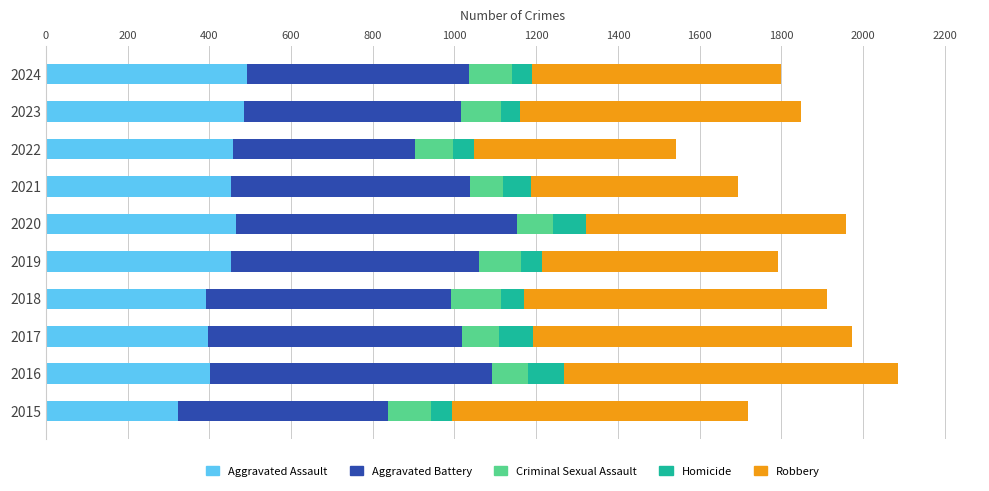

What is the sum of all Aggravated Assault values?

4319